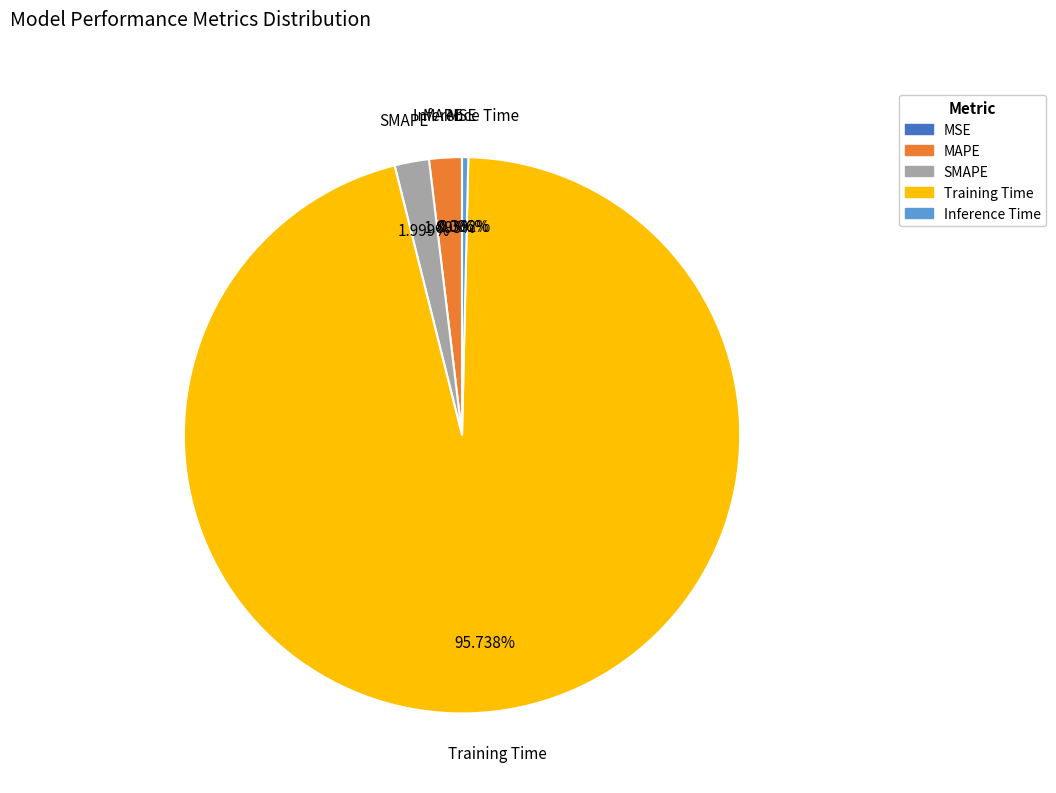

What percentage is NOT represented by SMAPE?

98.0%